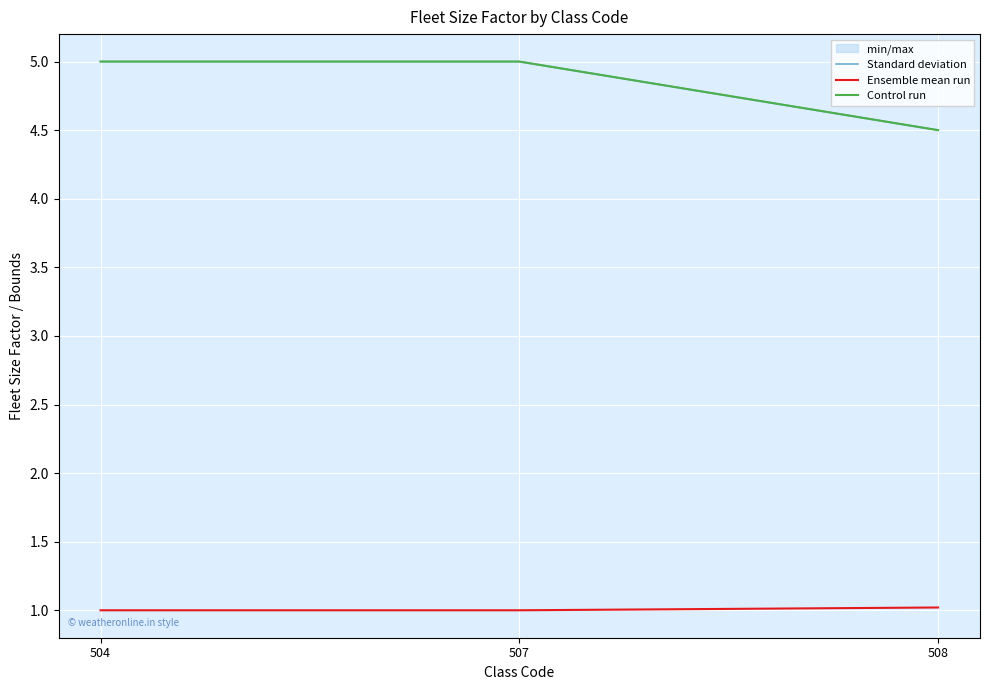

At which category is the sum across all series the highest?

504